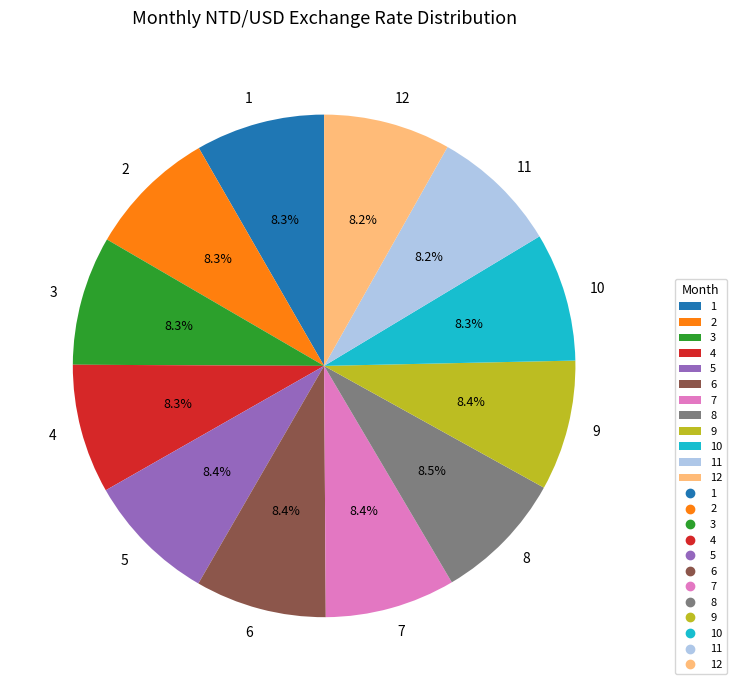

True or false: 1 accounts for 8% of the total.

True